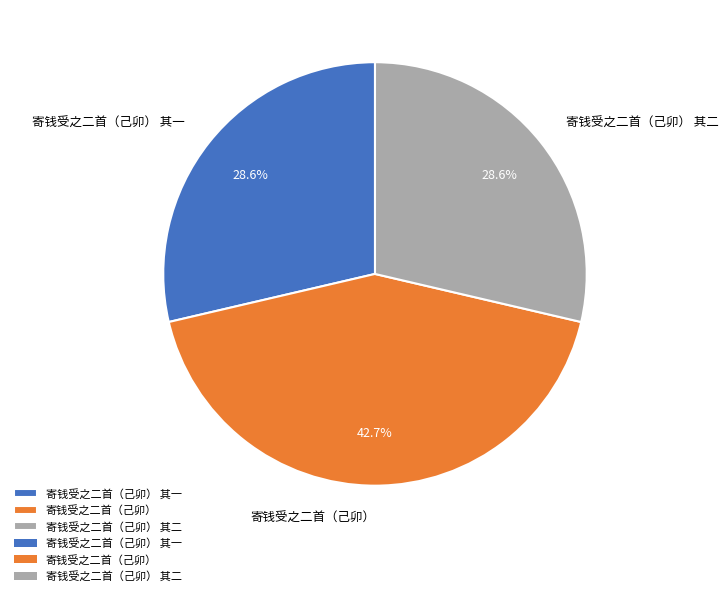

Is there any slice that represents more than half of the pie?

No